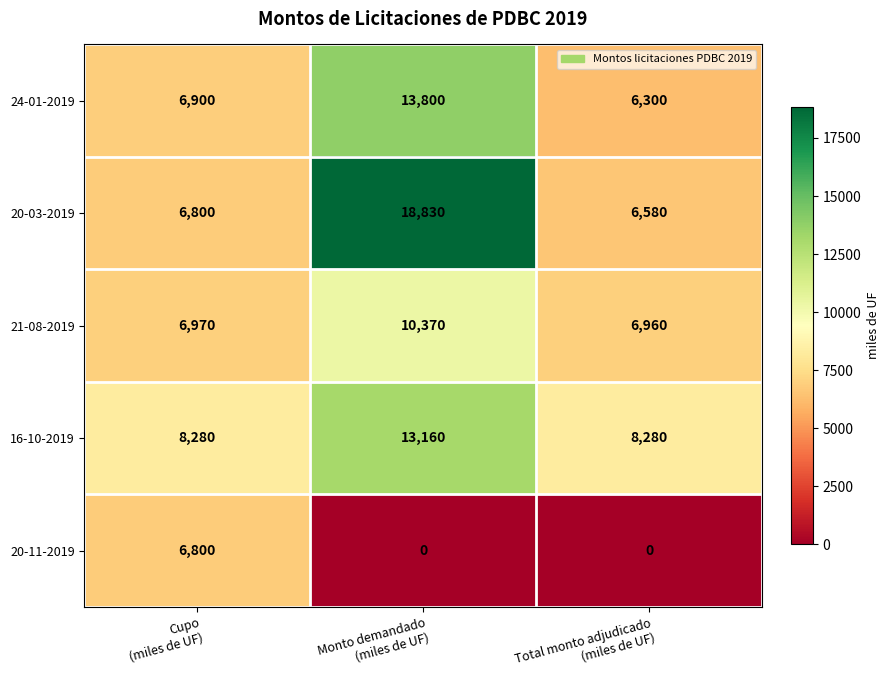

Which series has the widest spread of values?

20-03-2019